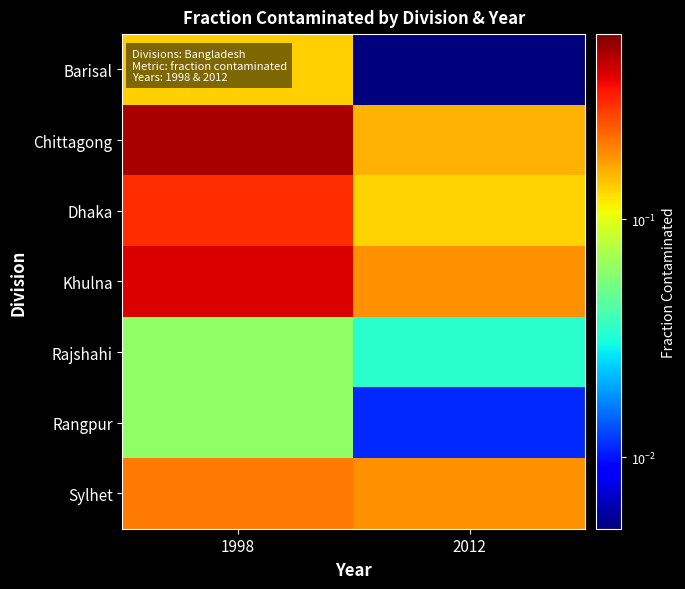

Which has a higher value, 1998 or 2012?

1998